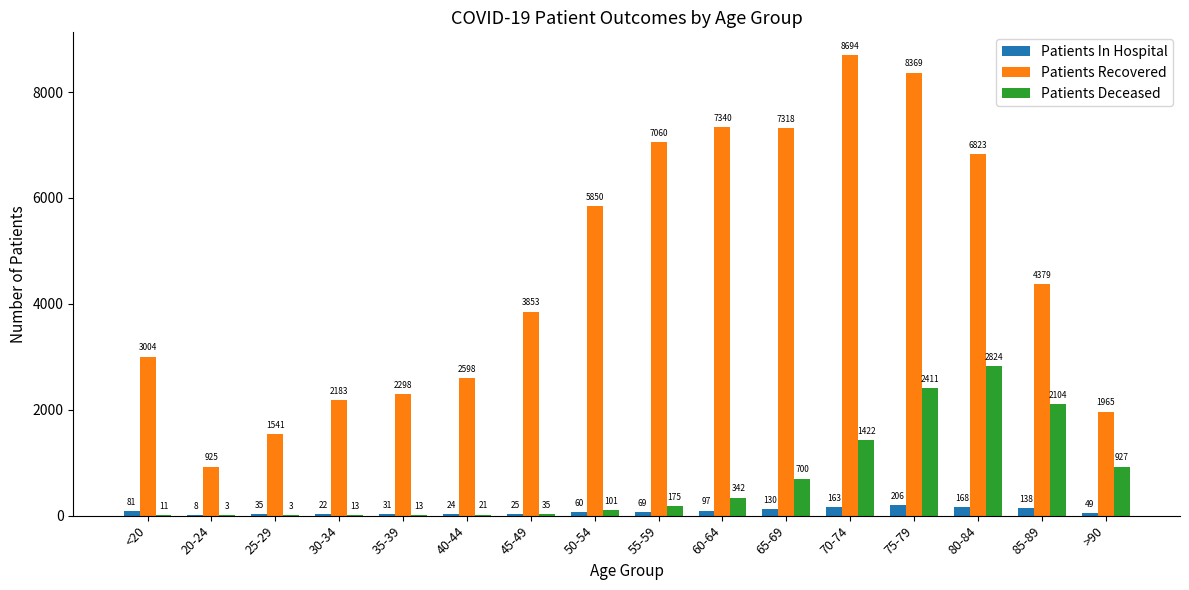

How many categories are shown in the chart?

16